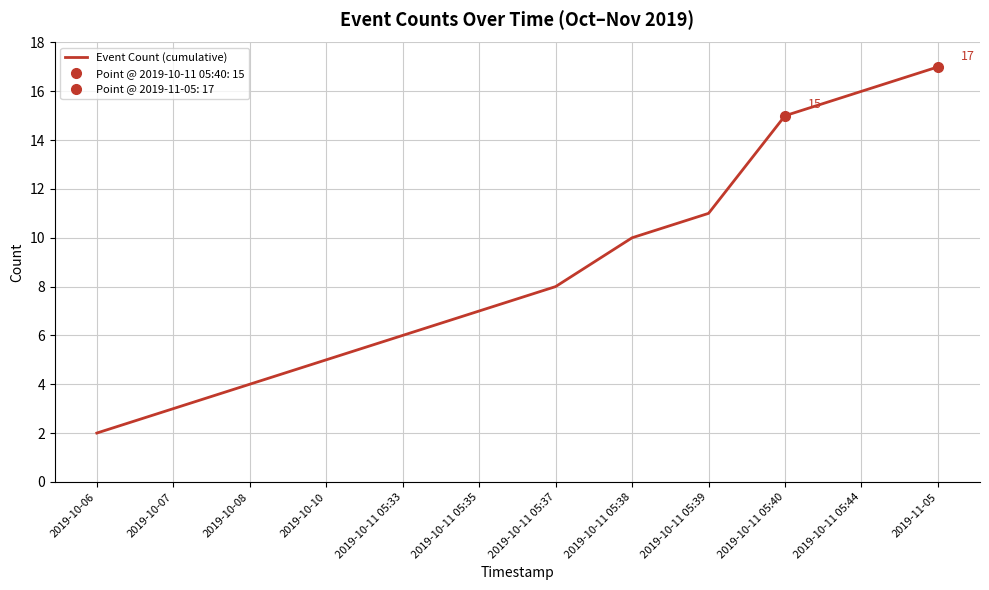

What is the ratio of the value at 2019-10-07 to the value at 2019-10-11 05:37?

0.4